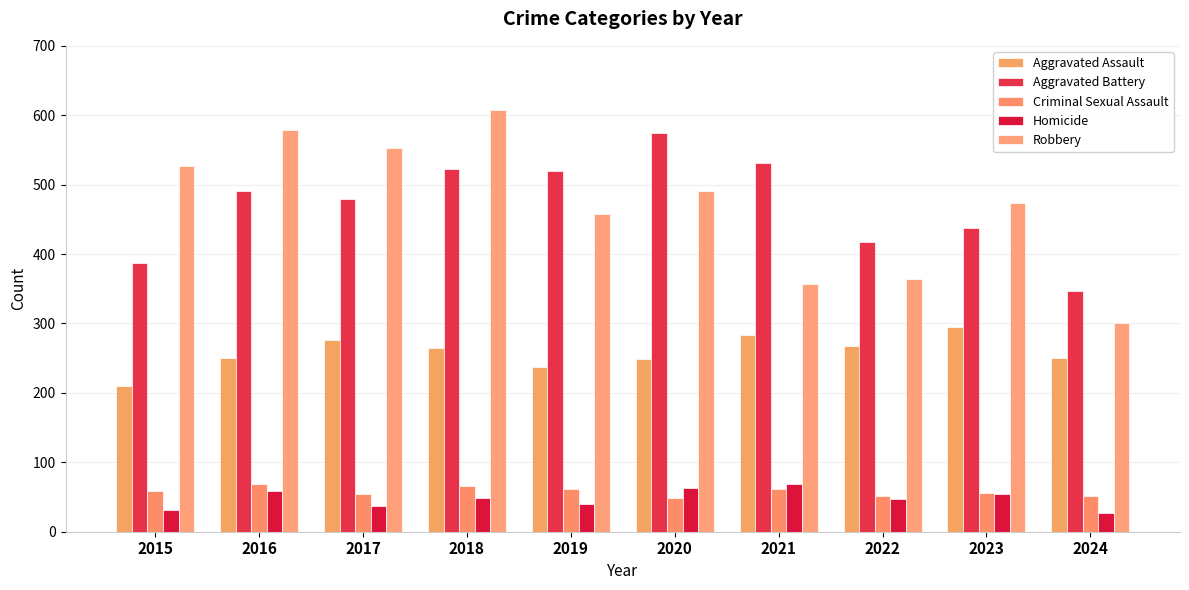

What is the difference between the maximum and minimum values in the Aggravated Battery series?

227